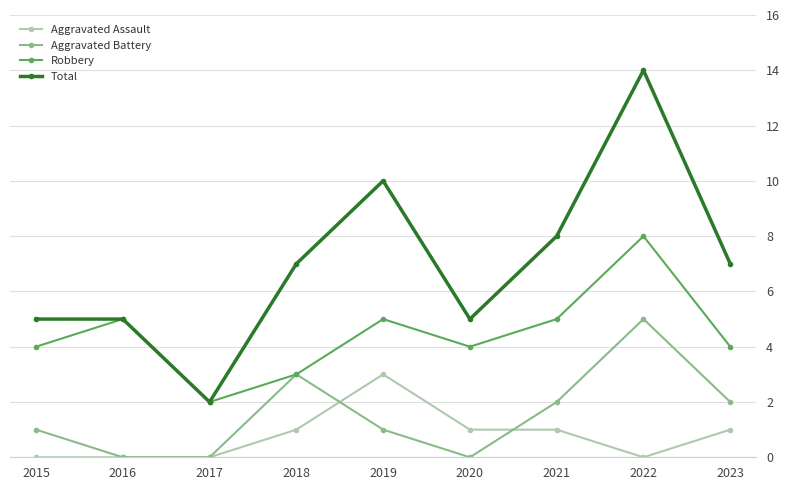

Reading right to left, list all the values displayed in this chart.

Aggravated Assault: 1	0	1	1	3	1	0	0	0
Aggravated Battery: 2	5	2	0	1	3	0	0	1
Robbery: 4	8	5	4	5	3	2	5	4
Total: 7	14	8	5	10	7	2	5	5